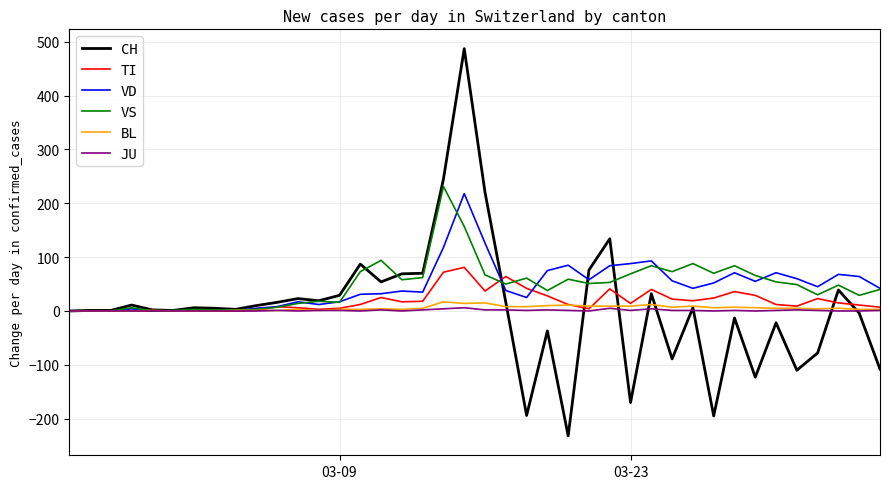

Which series has the widest spread of values?

CH